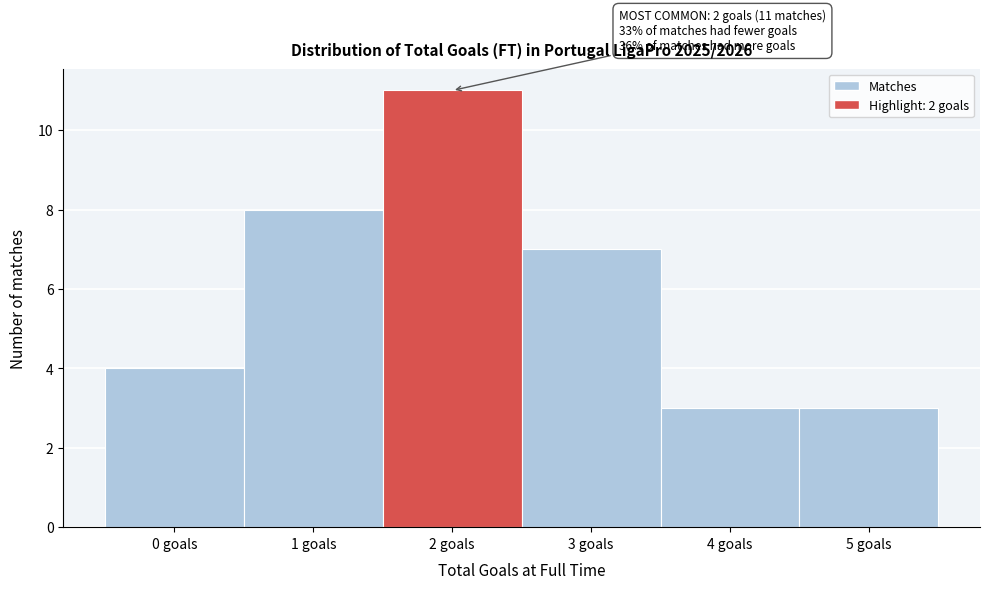

Which range on the x-axis has the tallest bar?

1.5 to 2.5